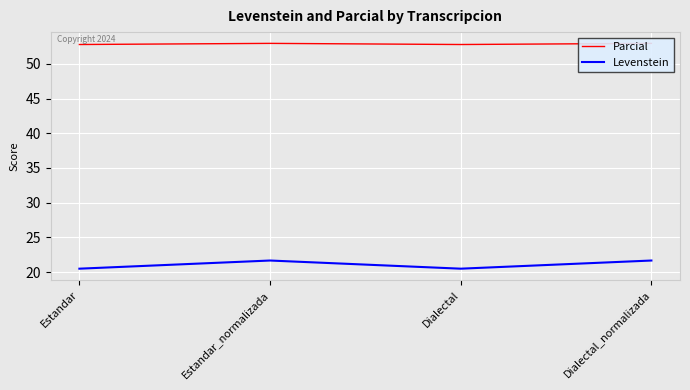

In Parcial, how many points are higher than both neighbors (excluding endpoints)?

1